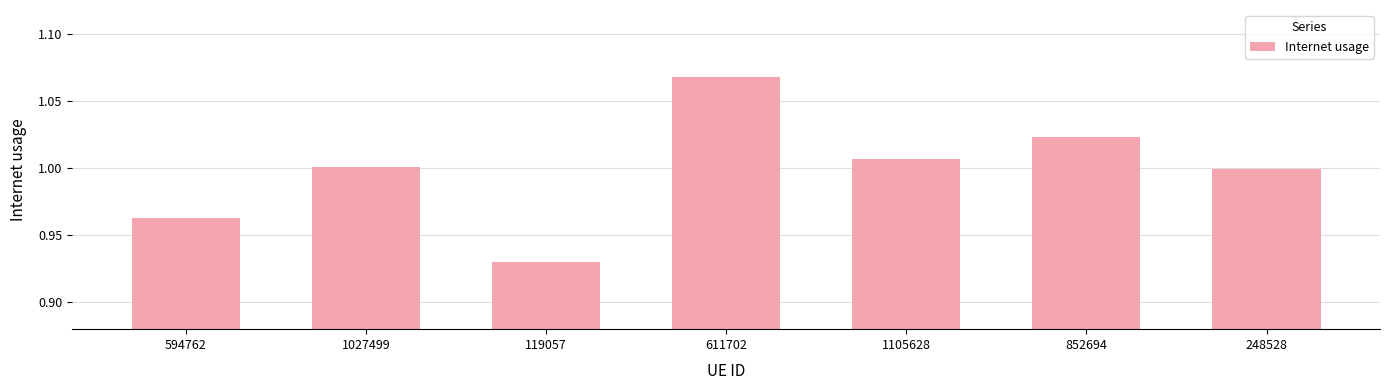

Which category has the highest value across all series?

611702